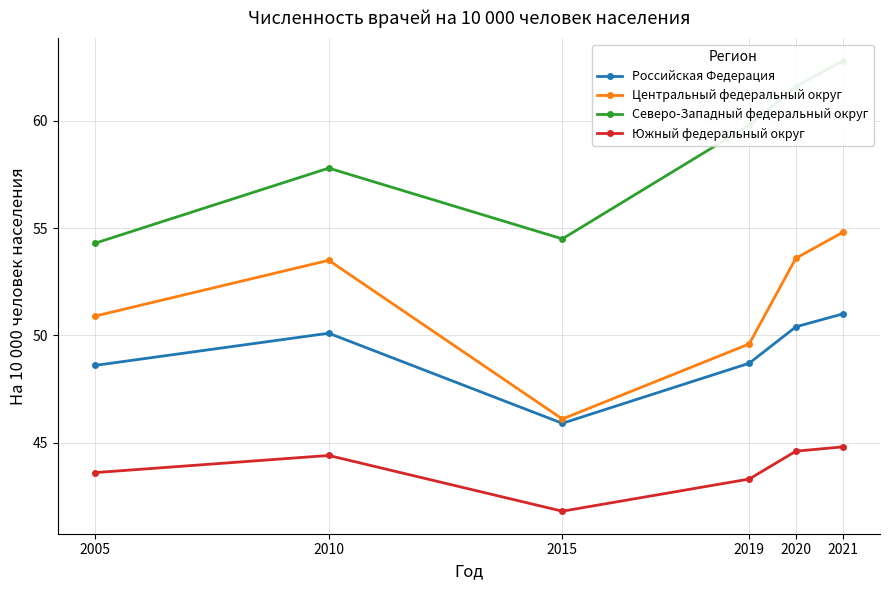

Is the value of Центральный федеральный округ at 2019 greater than the value of Северо-Западный федеральный округ at 2019?

No